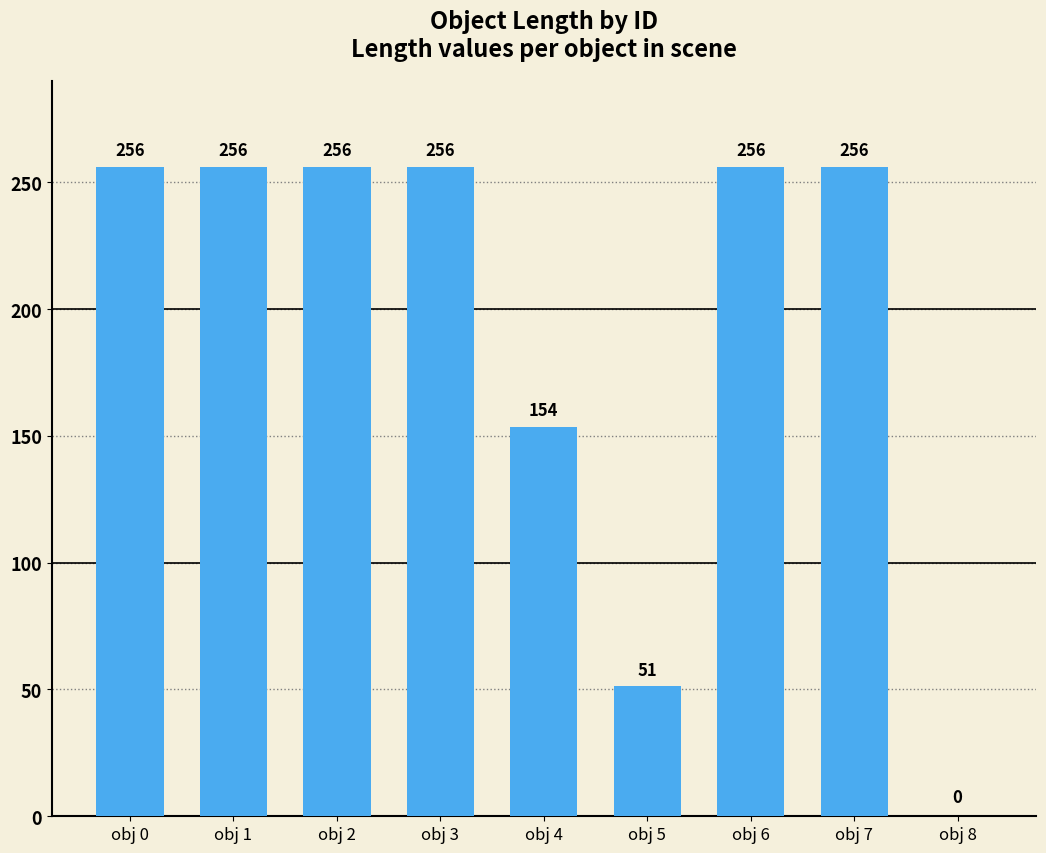

How many data points does each series have?

9